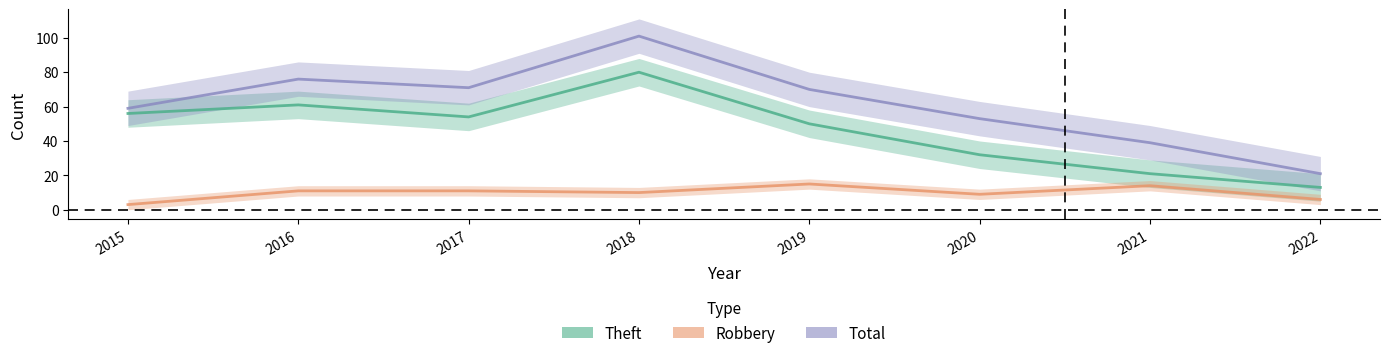

How many interior local valleys does the Theft series have?

1